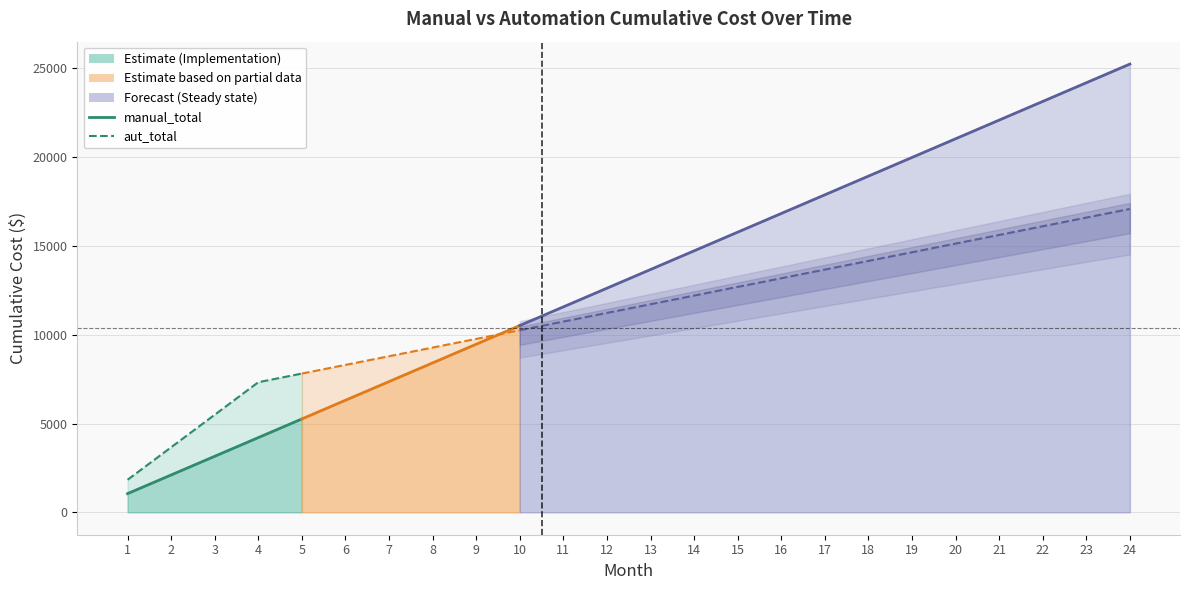

Rank the series by their average value, from lowest to highest.

aut_total, manual_total